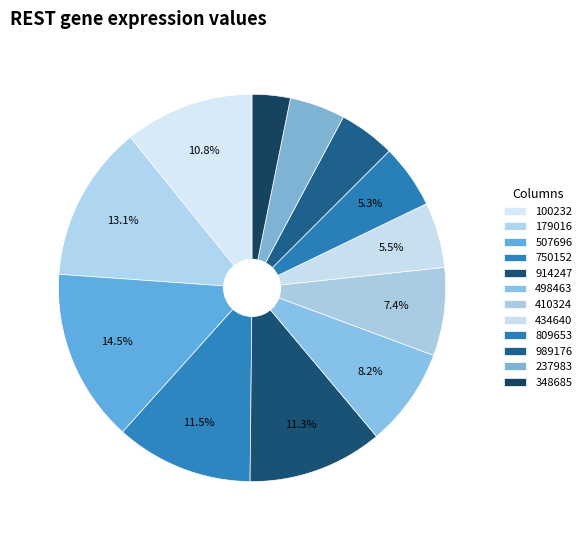

Which category has the smallest portion of the pie?

348685